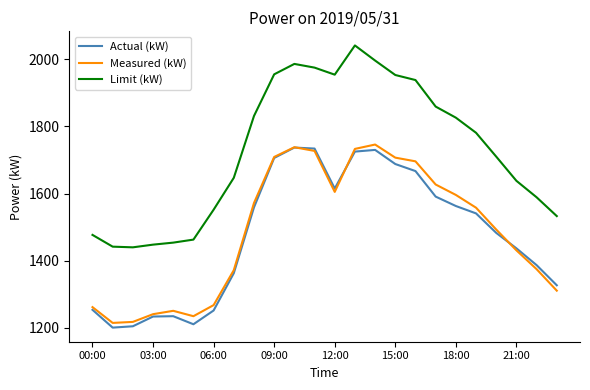

True or false: Limit (kW) has more than 0 interior local peaks.

True